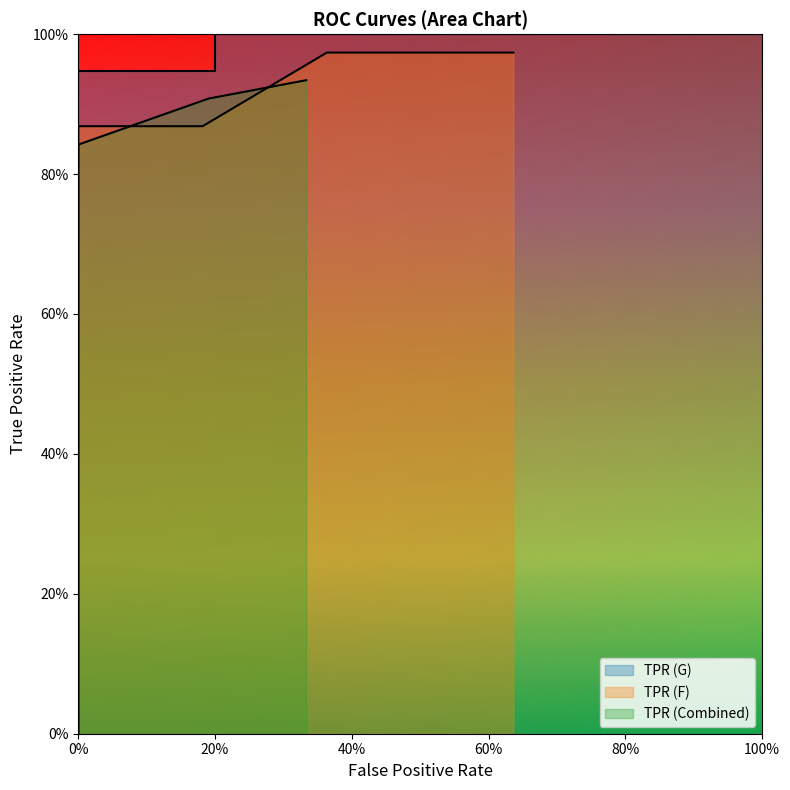

How many lines are shown in the chart?

3